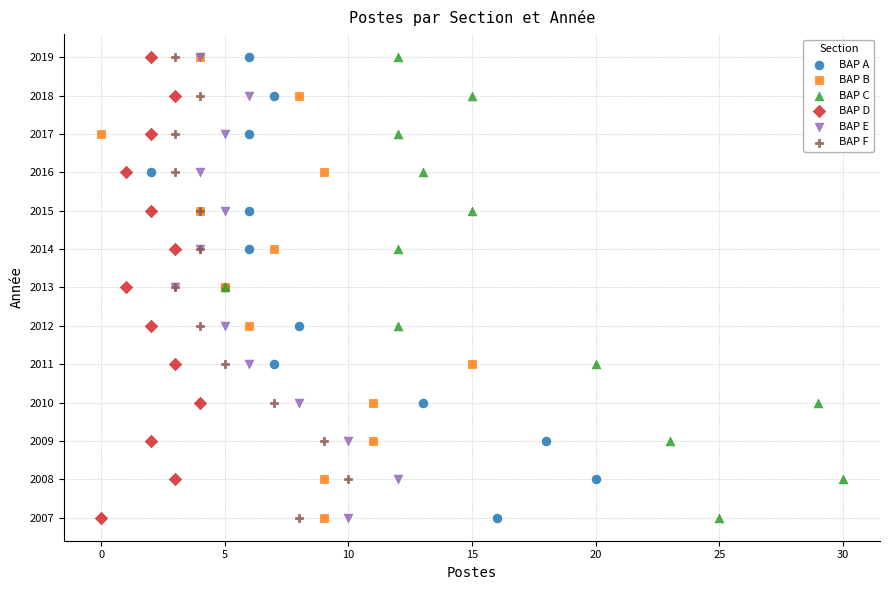

What are all the series names shown in the legend?

BAP A, BAP B, BAP C, BAP D, BAP E, BAP F